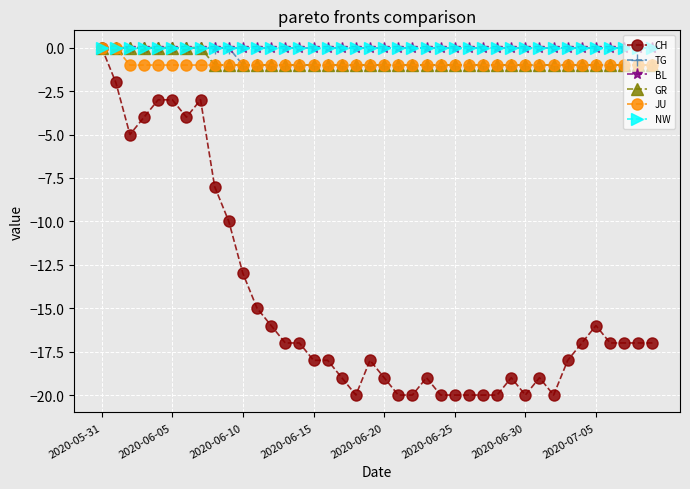

How many GR values are between -1 and 0?

40